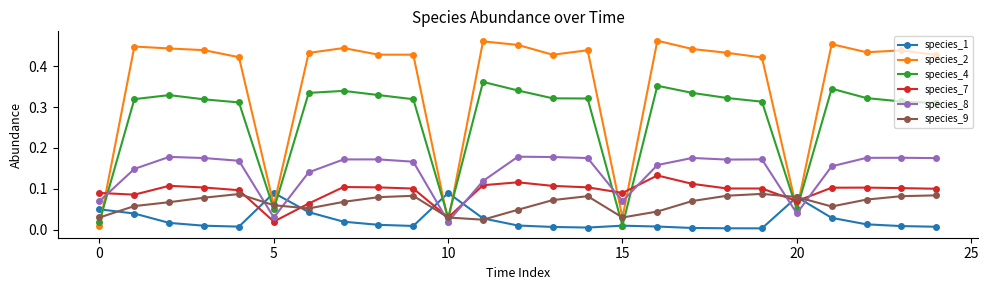

At how many categories does at least one series exceed 0?

25